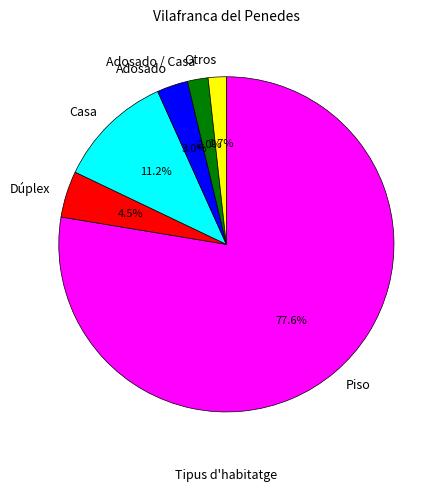

Count the number of slices in the pie.

6